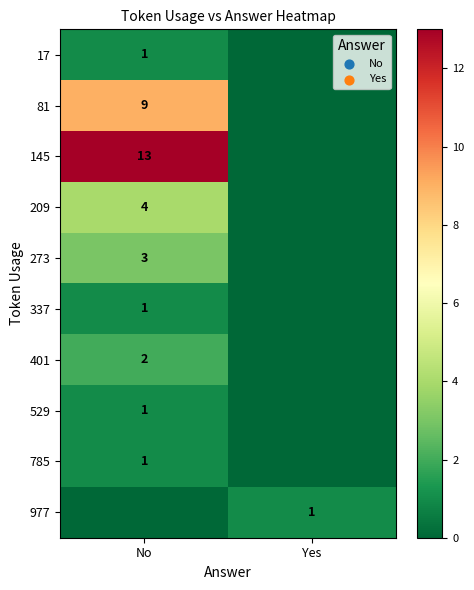

Is it true that 785 equals 0 at No?

False